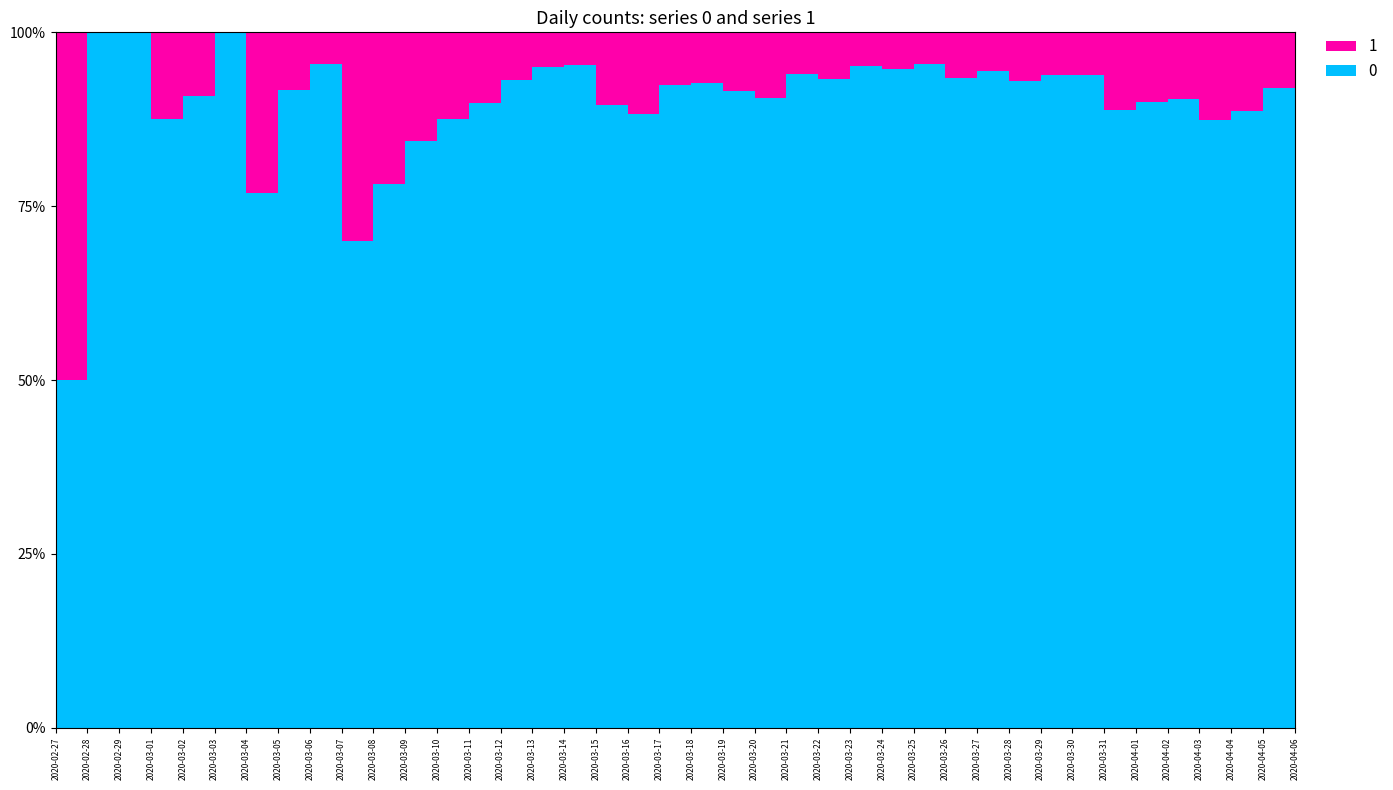

Reading left to right, extract all data points from this chart.

0: 2	4	1	7	10	8	10	11	21	7	18	27	28	44	54	76	61	69	142	145	177	261	241	204	236	454	428	442	444	562	303	258	442	310	316	350	340	187	230	328
1: 2	0	0	1	1	0	3	1	1	3	5	5	4	5	4	4	3	8	19	12	14	24	25	13	17	23	24	21	31	33	23	17	29	39	35	37	49	24	20	51